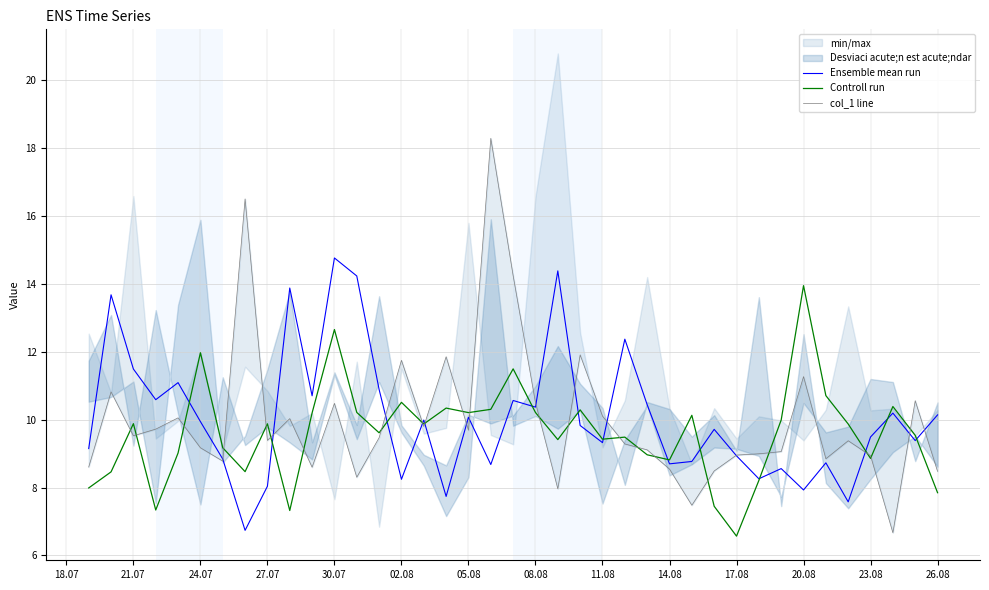

What is the greatest value displayed?

18.3